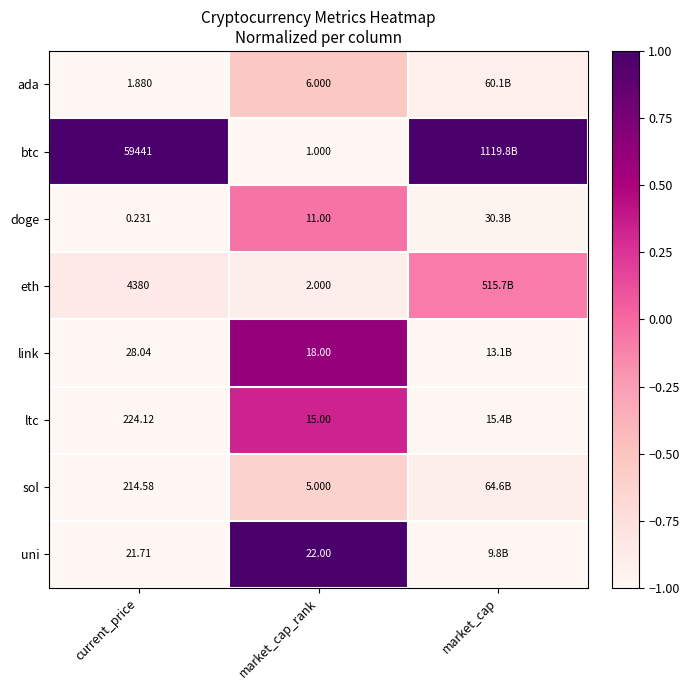

Rank the series at current_price from lowest to highest value.

doge, ada, uni, link, sol, ltc, eth, btc